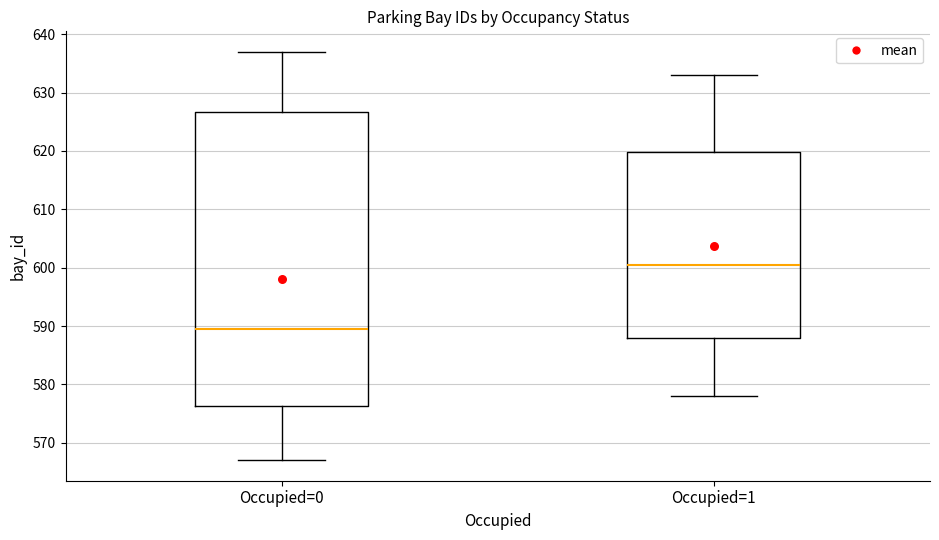

Where is the upper edge of the box for Occupied=0 on the y-axis? The values are not printed on the chart, so give them approximately, as read against the axis.

627